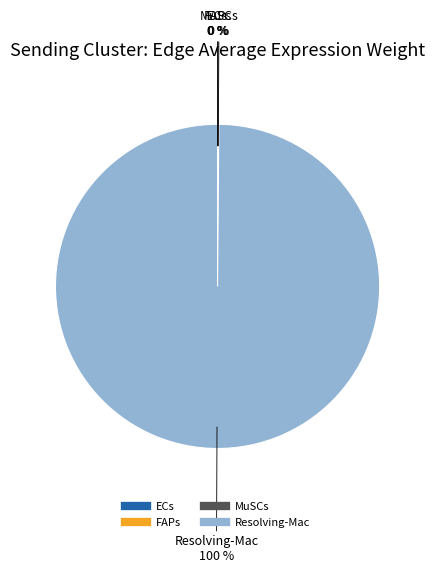

Which slice is the largest?

Resolving-Mac